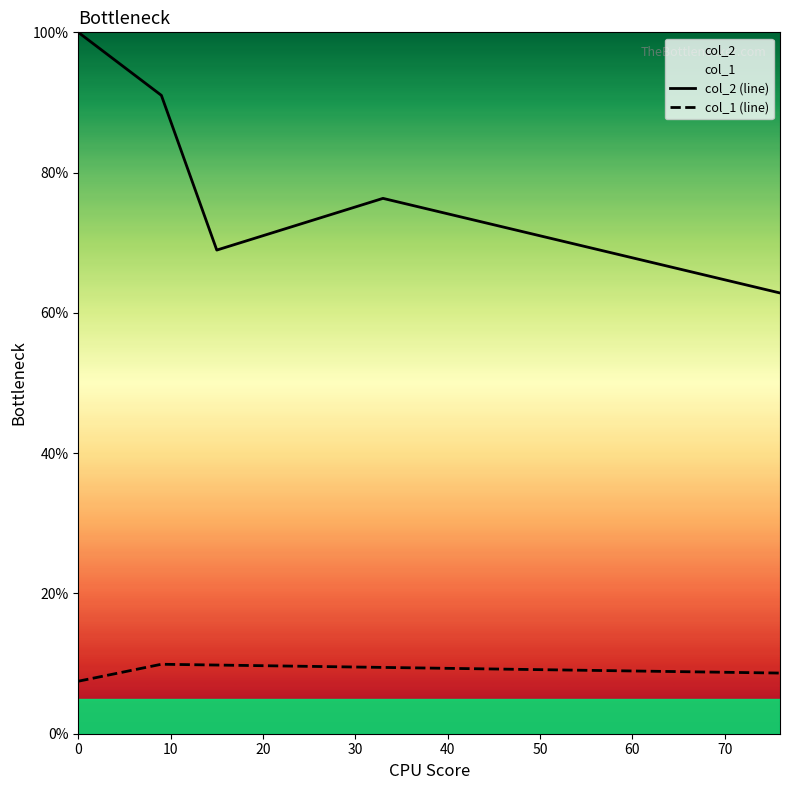

What is the highest value of the col_1 (line) series?

9.9